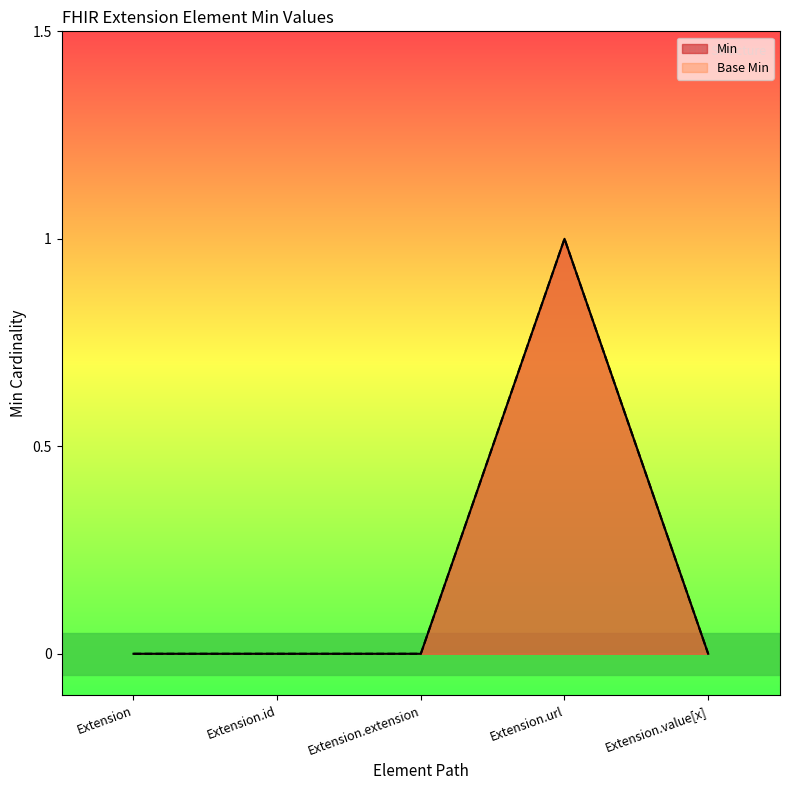

Between Extension.id and Extension.value[x], which series saw the biggest shift?

Min